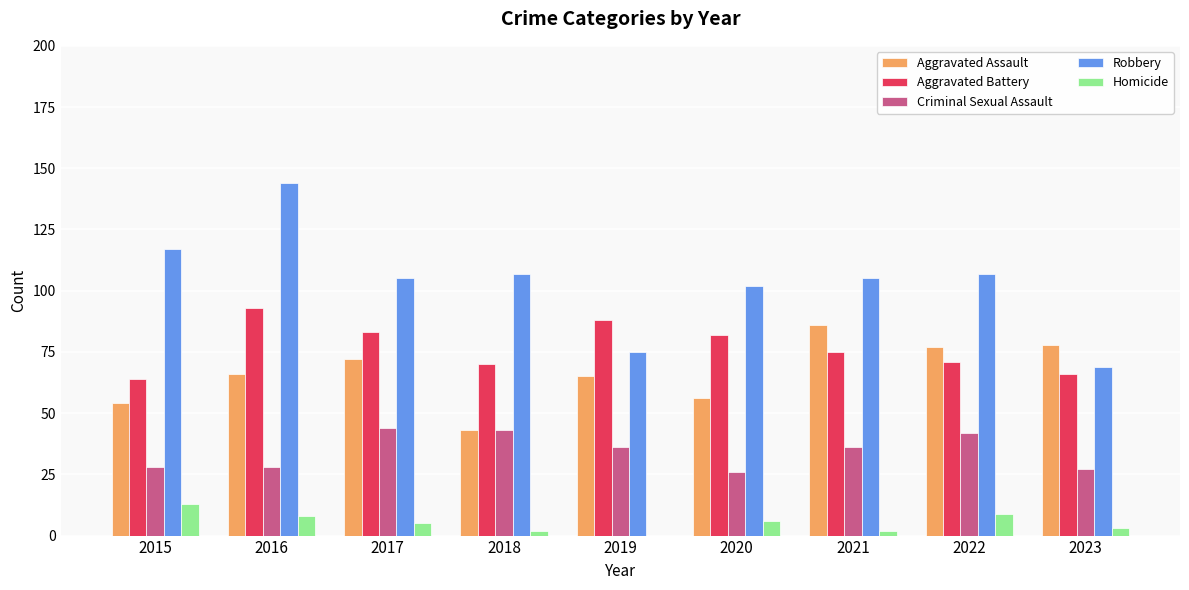

What is the sum of the Aggravated Assault values at 2019 and 2016?

131